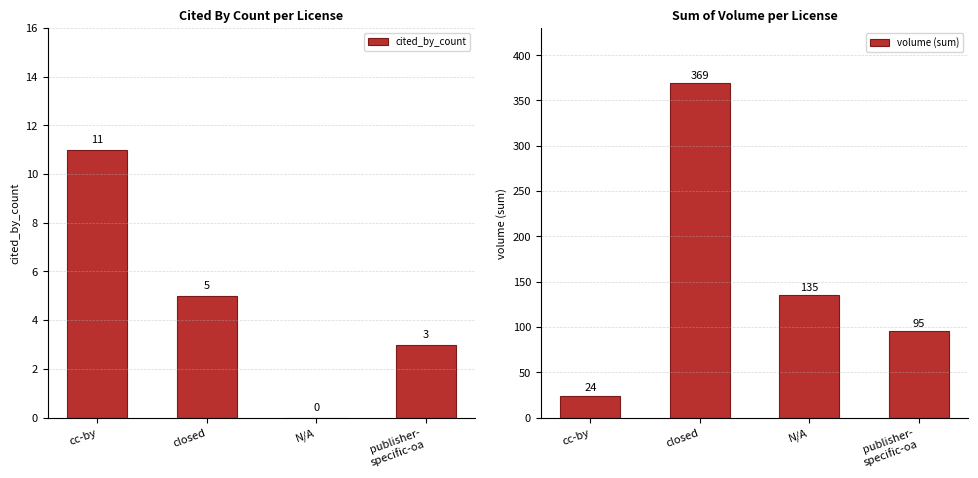

At which label is cited_by_count closest to 5?

closed